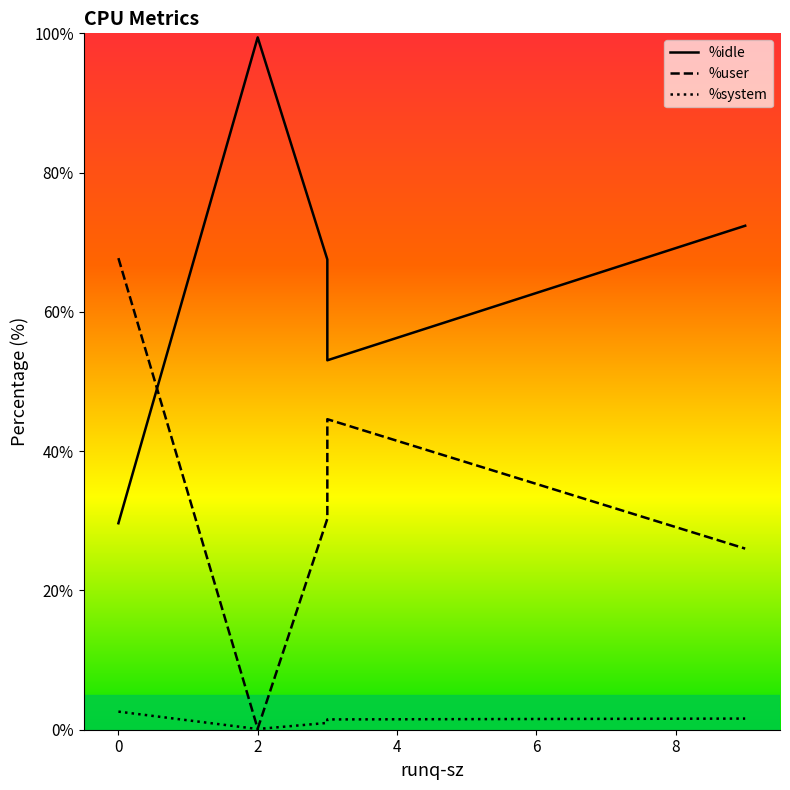

How many values in the %user series are below 30?

2